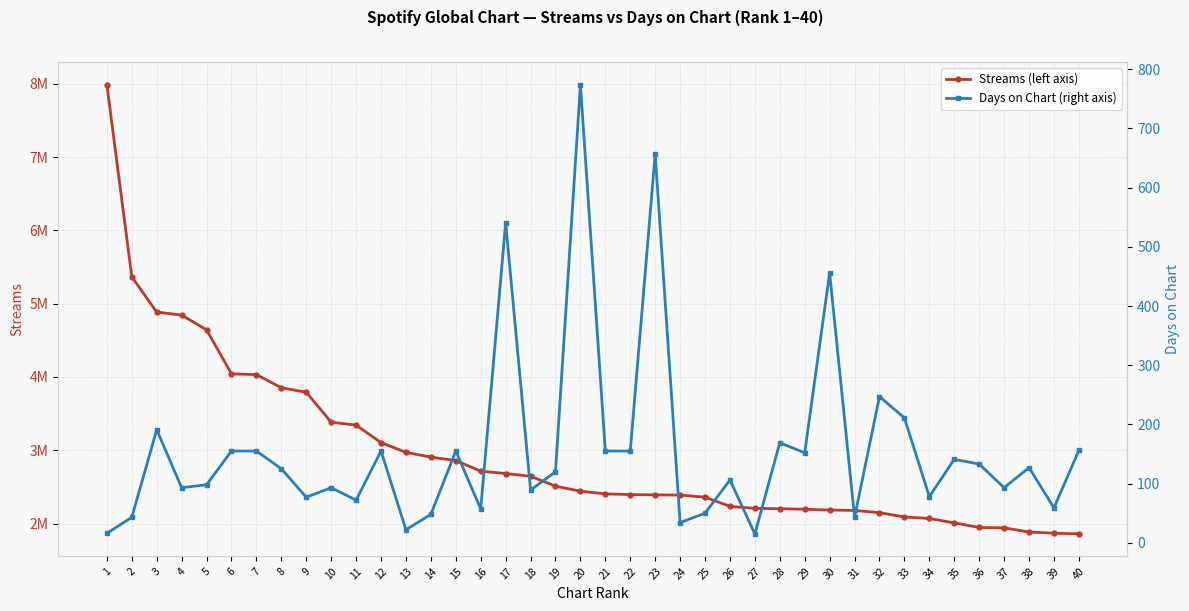

Which category has the lowest value in the Days on Chart (right axis) series?

27